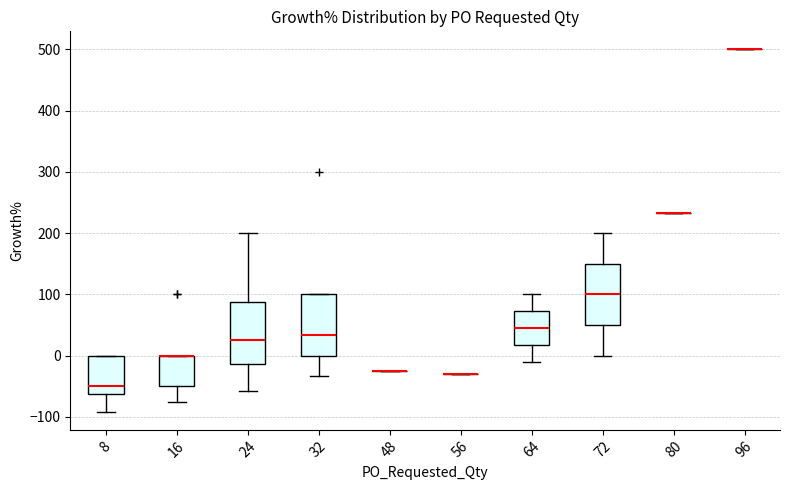

Reading left to right, read every box against the y-axis: the position of its median line, the range the box covers, and the ends of its whiskers. The values are not printed on the chart, so give them approximately, as read against the axis.

8: median -50, box -60 to 0, whiskers -90 to 0
16: median 0 (drawn on the box's upper edge), box -50 to 0, whiskers -70 to 0
24: median 30, box -10 to 90, whiskers -60 to 200
32: median 30, box 0 to 100, whiskers -30 to 100
48: box collapsed to a line at -20, whiskers -20 to -20
56: box collapsed to a line at -30, whiskers -30 to -30
64: median 40, box 20 to 70, whiskers -10 to 100
72: median 100, box 50 to 150, whiskers 0 to 200
80: box collapsed to a line at 230, whiskers 230 to 230
96: box collapsed to a line at 500, whiskers 500 to 500